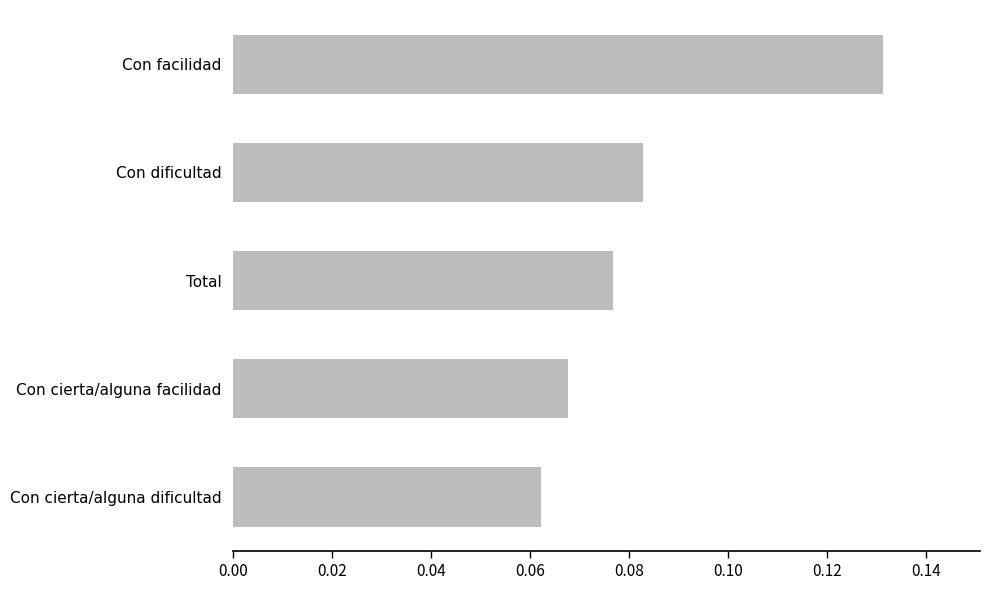

Which label corresponds to the largest value in the chart?

Con facilidad